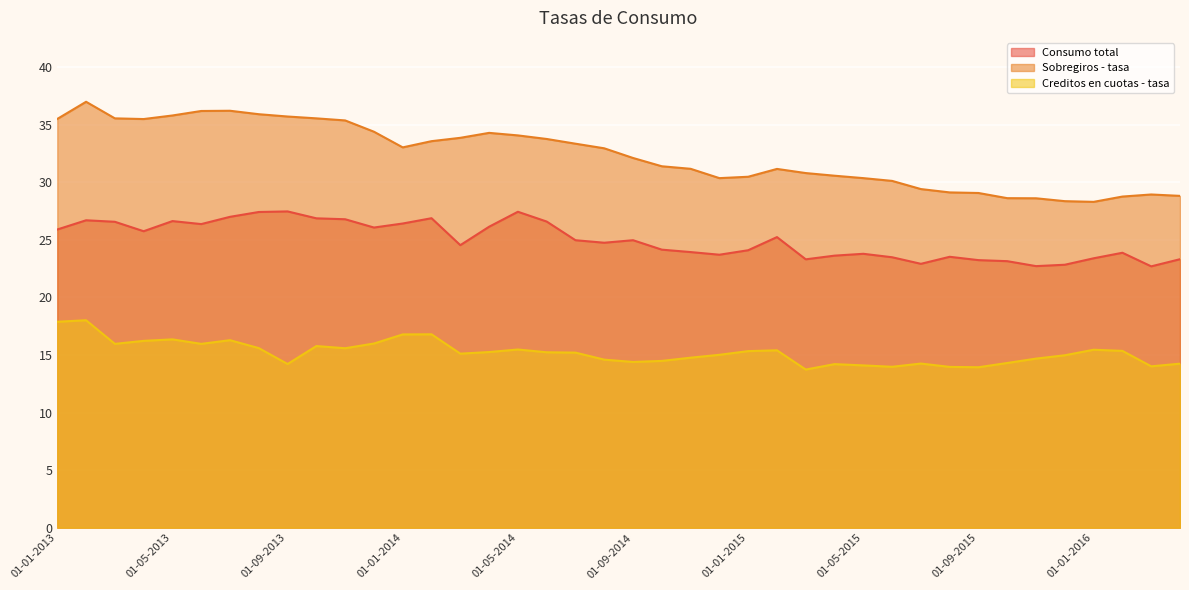

Reading right to left, extract all data points from this chart.

Consumo total: 01-04-2016=23.3	01-03-2016=22.7	01-02-2016=23.9	01-01-2016=23.4	01-12-2015=22.8	01-11-2015=22.7	01-10-2015=23.1	01-09-2015=23.2	01-08-2015=23.5	01-07-2015=22.9	01-06-2015=23.5	01-05-2015=23.8	01-04-2015=23.6	01-03-2015=23.3	01-02-2015=25.2	01-01-2015=24.1	01-12-2014=23.7	01-11-2014=23.9	01-10-2014=24.1	01-09-2014=25.0	01-08-2014=24.7	01-07-2014=25.0	01-06-2014=26.6	01-05-2014=27.4	01-04-2014=26.1	01-03-2014=24.5	01-02-2014=26.9	01-01-2014=26.4	01-12-2013=26.1	01-11-2013=26.8	01-10-2013=26.9	01-09-2013=27.5	01-08-2013=27.4	01-07-2013=27.0	01-06-2013=26.4	01-05-2013=26.6	01-04-2013=25.7	01-03-2013=26.6	01-02-2013=26.7	01-01-2013=25.9
Sobregiros - tasa: 01-04-2016=28.8	01-03-2016=28.9	01-02-2016=28.8	01-01-2016=28.3	01-12-2015=28.4	01-11-2015=28.6	01-10-2015=28.6	01-09-2015=29.1	01-08-2015=29.1	01-07-2015=29.4	01-06-2015=30.1	01-05-2015=30.4	01-04-2015=30.6	01-03-2015=30.8	01-02-2015=31.1	01-01-2015=30.5	01-12-2014=30.4	01-11-2014=31.2	01-10-2014=31.4	01-09-2014=32.1	01-08-2014=32.9	01-07-2014=33.3	01-06-2014=33.8	01-05-2014=34.1	01-04-2014=34.3	01-03-2014=33.9	01-02-2014=33.6	01-01-2014=33.0	01-12-2013=34.4	01-11-2013=35.4	01-10-2013=35.5	01-09-2013=35.7	01-08-2013=35.9	01-07-2013=36.2	01-06-2013=36.2	01-05-2013=35.8	01-04-2013=35.5	01-03-2013=35.5	01-02-2013=37.0	01-01-2013=35.5
Creditos en cuotas - tasa: 01-04-2016=14.2	01-03-2016=14.0	01-02-2016=15.3	01-01-2016=15.4	01-12-2015=15.0	01-11-2015=14.7	01-10-2015=14.3	01-09-2015=13.9	01-08-2015=14.0	01-07-2015=14.2	01-06-2015=14.0	01-05-2015=14.1	01-04-2015=14.2	01-03-2015=13.7	01-02-2015=15.4	01-01-2015=15.3	01-12-2014=15.0	01-11-2014=14.8	01-10-2014=14.5	01-09-2014=14.4	01-08-2014=14.6	01-07-2014=15.2	01-06-2014=15.2	01-05-2014=15.5	01-04-2014=15.2	01-03-2014=15.1	01-02-2014=16.8	01-01-2014=16.8	01-12-2013=16.0	01-11-2013=15.6	01-10-2013=15.8	01-09-2013=14.2	01-08-2013=15.6	01-07-2013=16.3	01-06-2013=16.0	01-05-2013=16.4	01-04-2013=16.2	01-03-2013=16.0	01-02-2013=18.0	01-01-2013=17.9